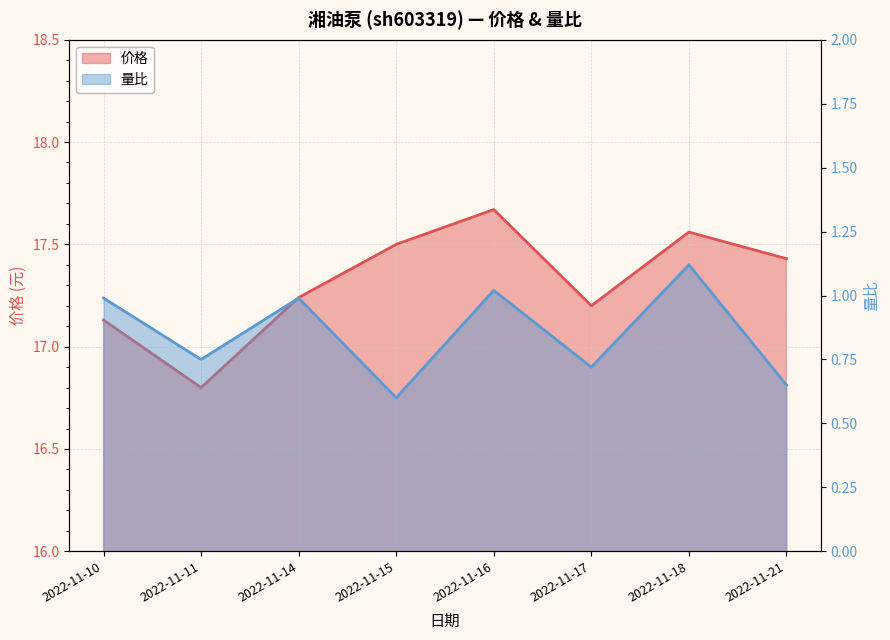

At 2022-11-17, list the series in order from smallest to largest.

量比, 价格